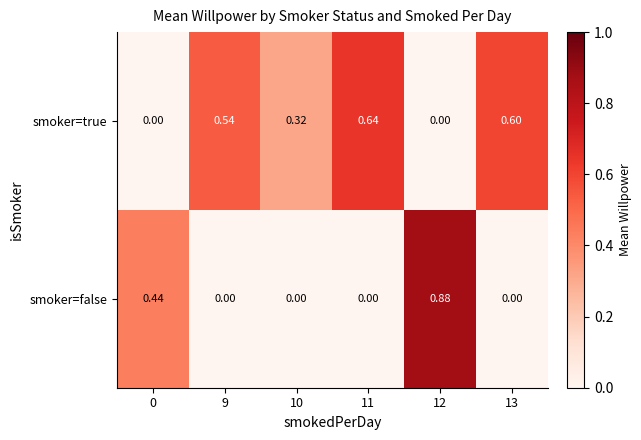

At 12, list the series in order from smallest to largest.

smoker=true, smoker=false